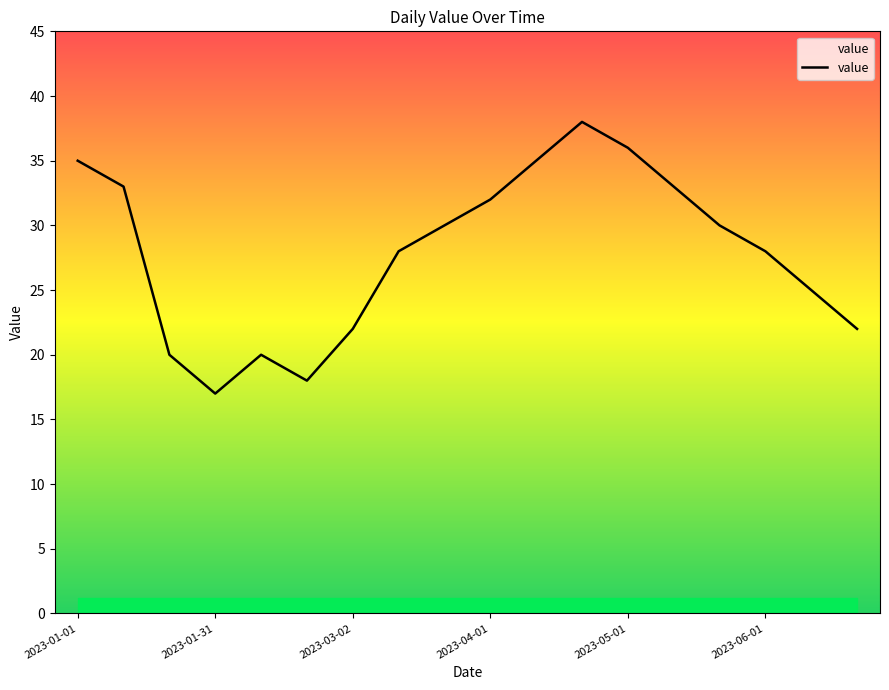

What is the minimum value shown in the chart?

17